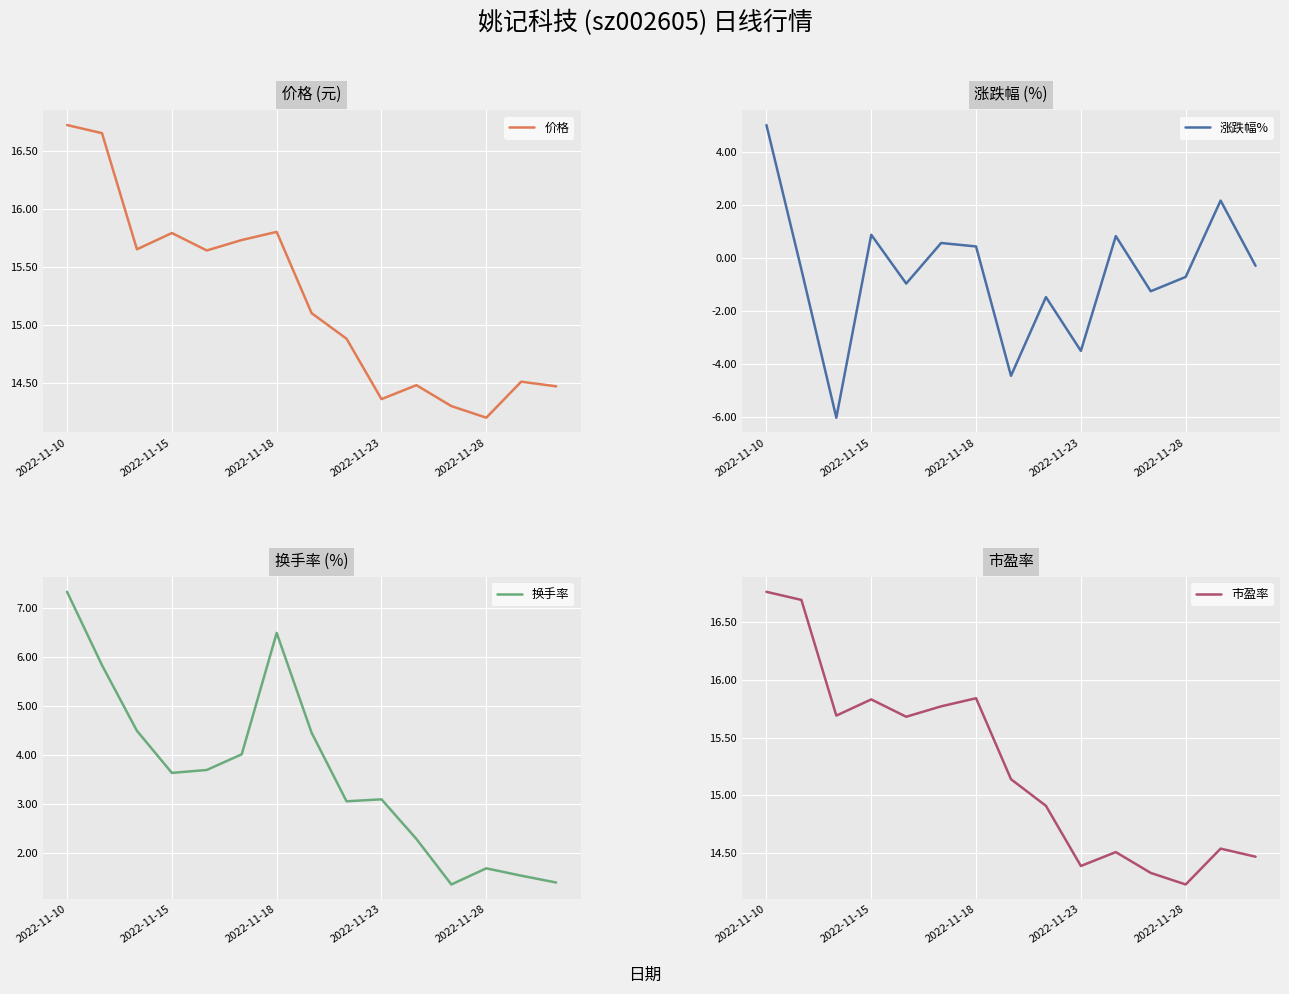

At which label does 价格 reach its minimum?

2022-11-28